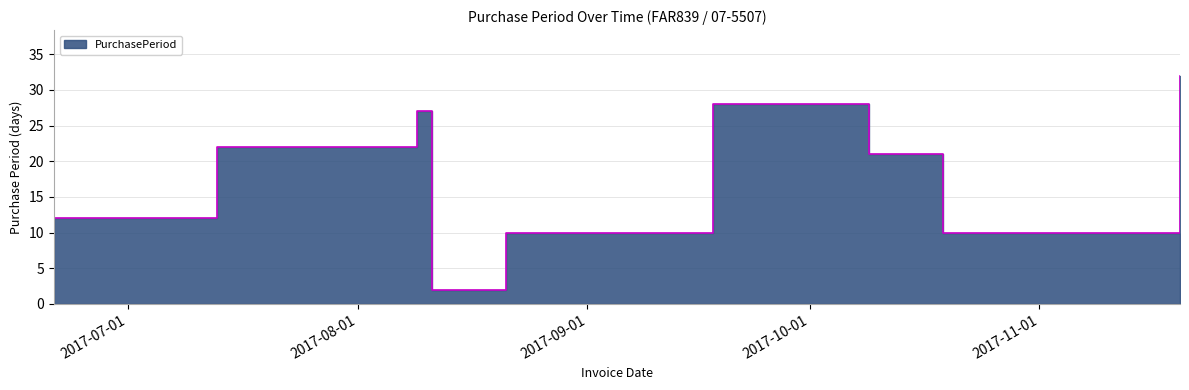

The value at 2017-10-19 is 16. True or false?

False